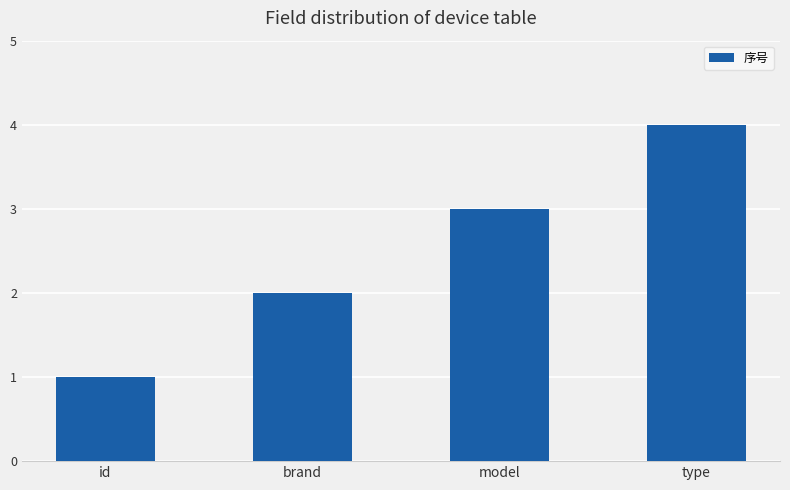

Reading left to right, list all the values displayed in this chart.

id=1	brand=2	model=3	type=4